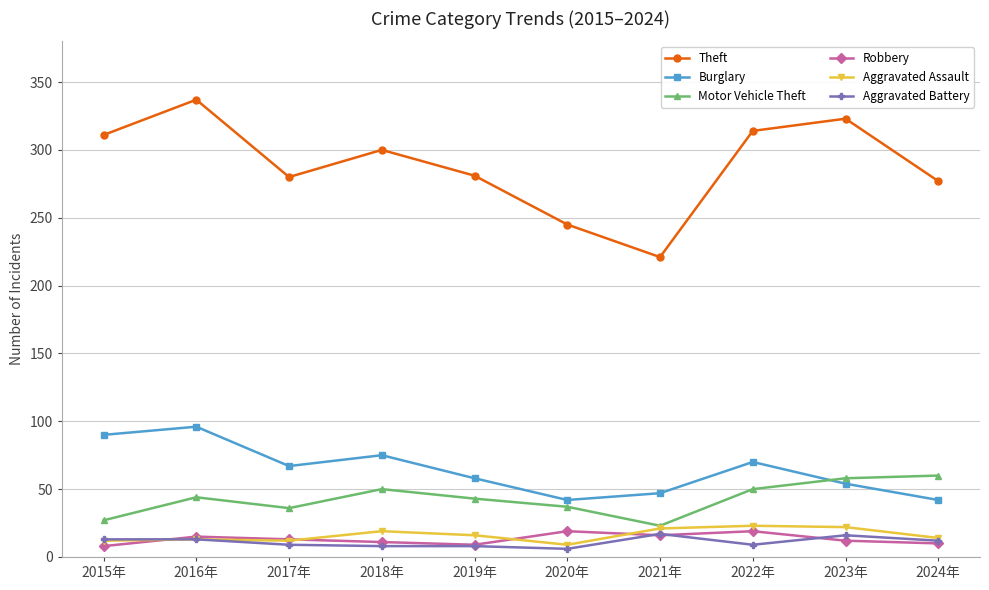

How many interior local valleys does the Theft series have?

2